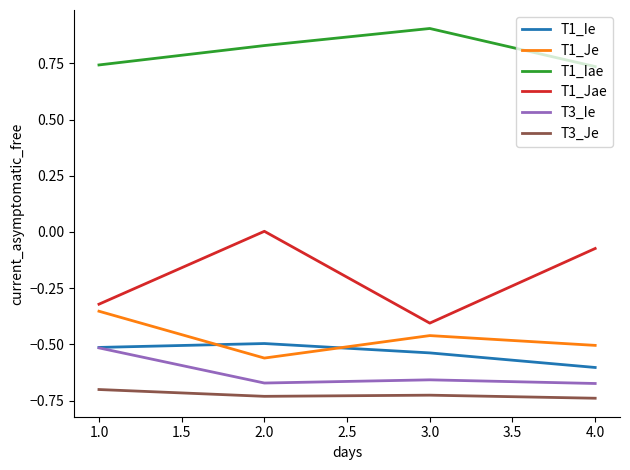

The T1_Ie series shows -0.5 at 1.0. True or false?

True